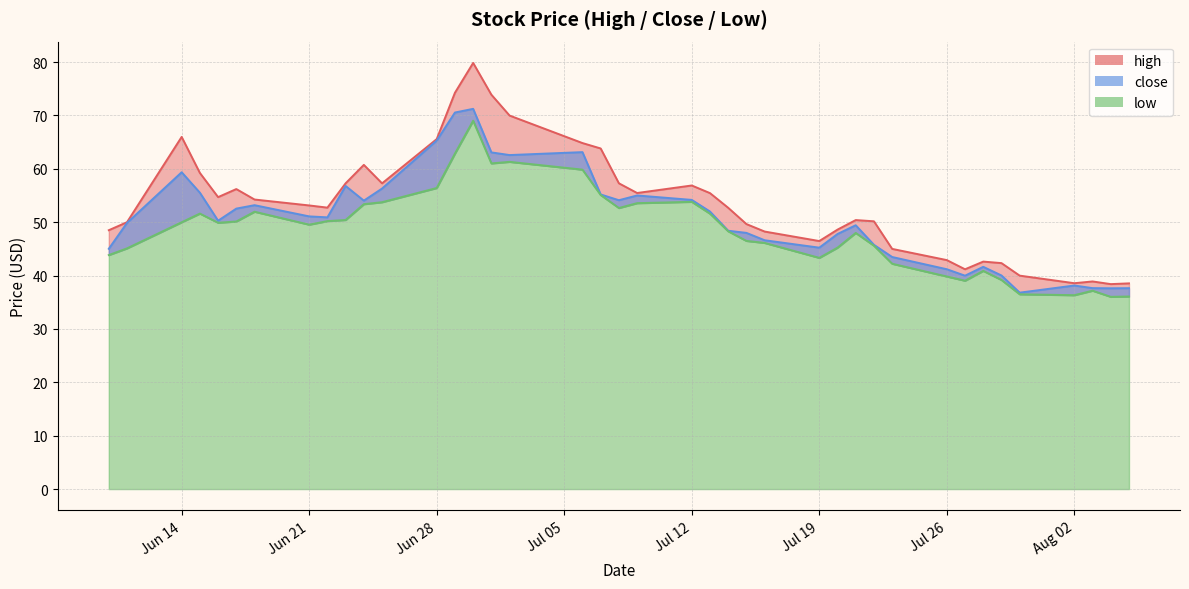

True or false: close and low cross at least once.

False